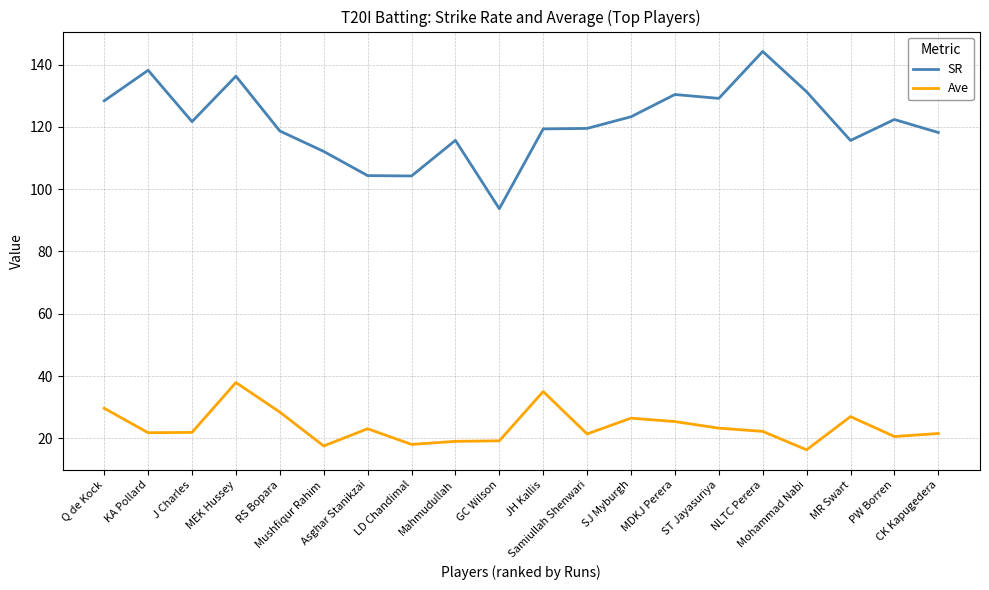

List the series in order of their peak value, highest first.

SR, Ave